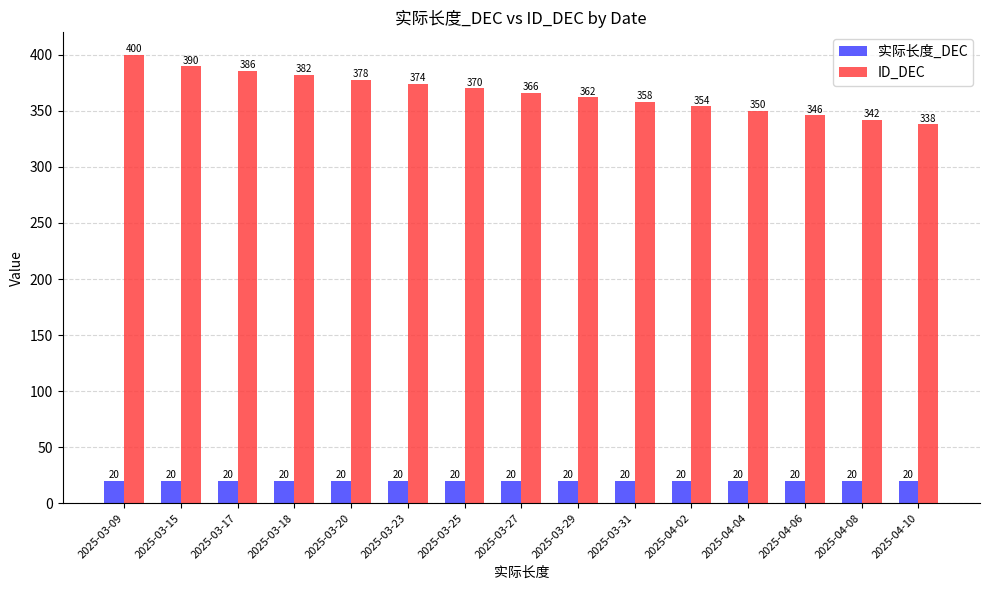

Are the bars horizontal?

No